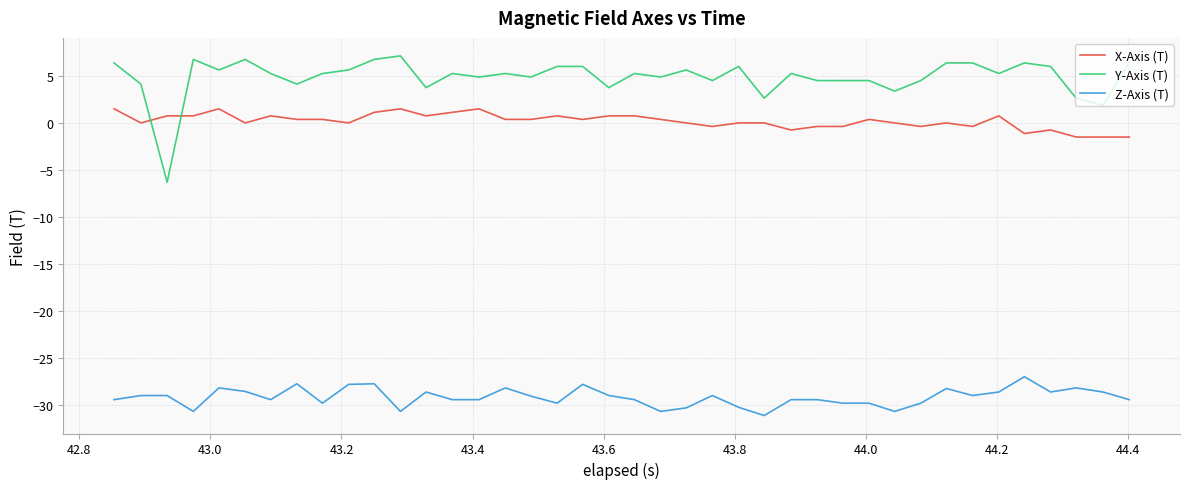

What is the maximum value shown in the chart?

7.1